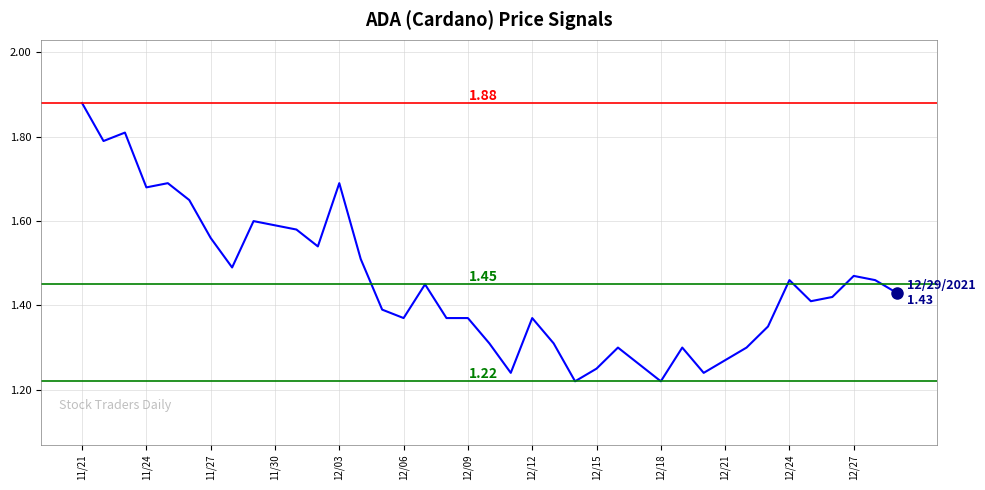

Does the chart have visible grid lines?

Yes